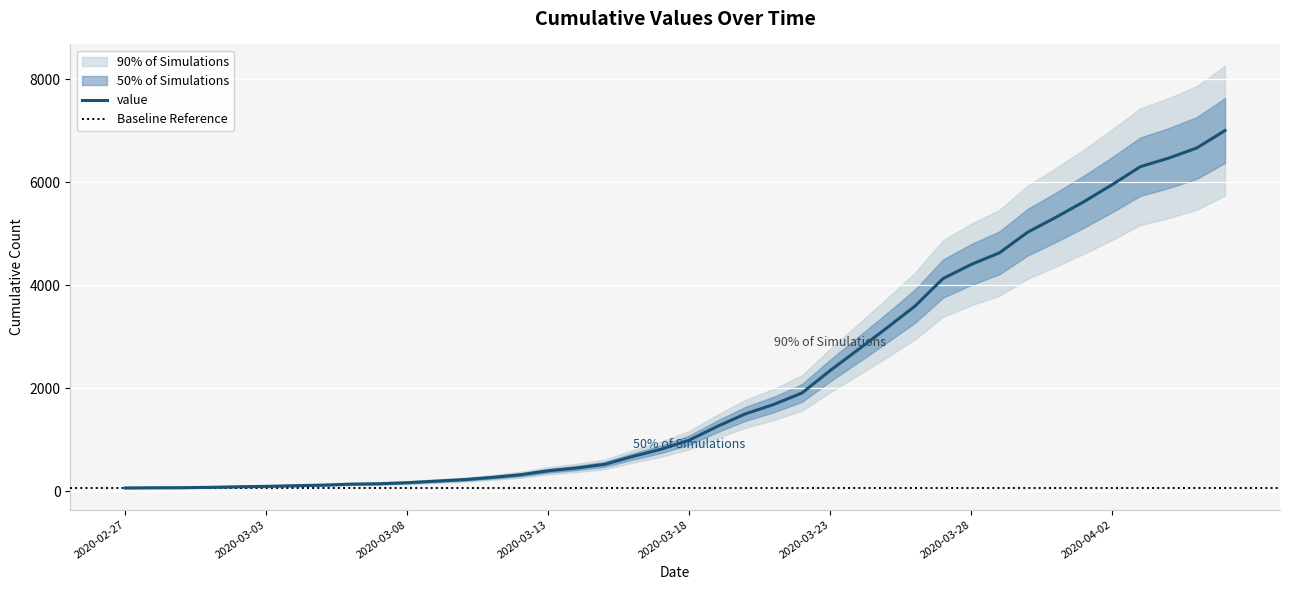

What is the change in value from 2020-03-21 to 2020-03-23?

+659